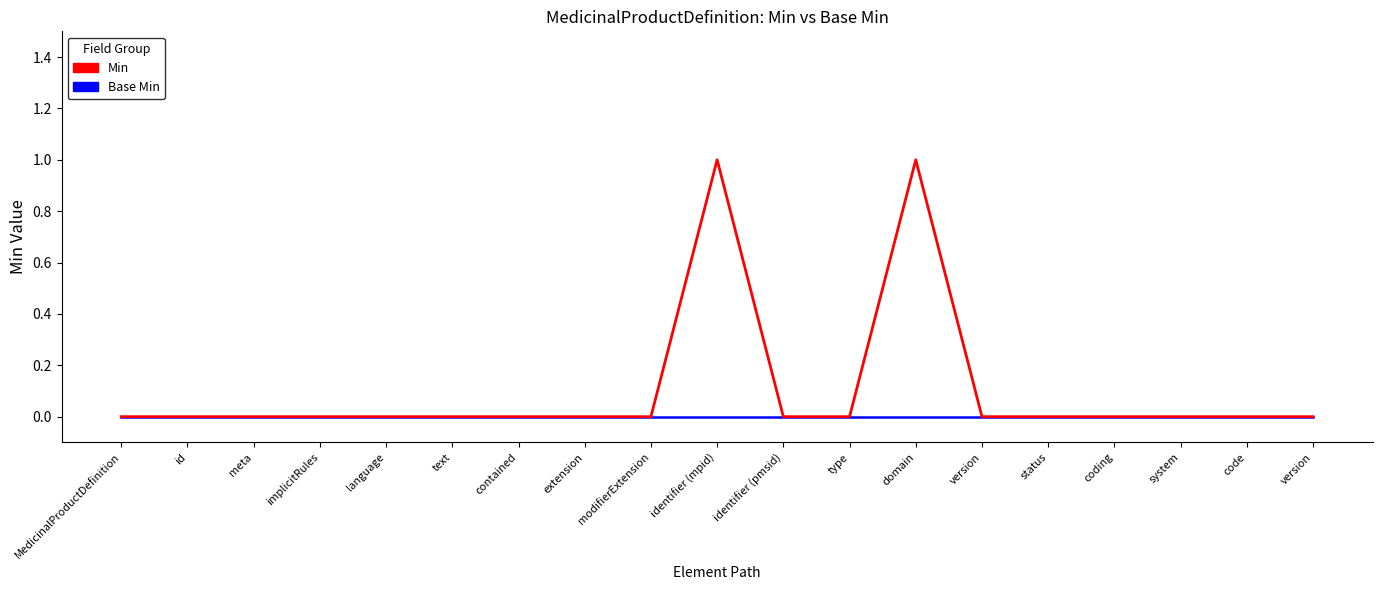

Reading left to right, list all the values displayed in this chart.

Base Min: 0	0	0	0	0	0	0	0	0	0	0	0	0	0	0	0	0	0	0
Min: 0	0	0	0	0	0	0	0	0	1	0	0	1	0	0	0	0	0	0